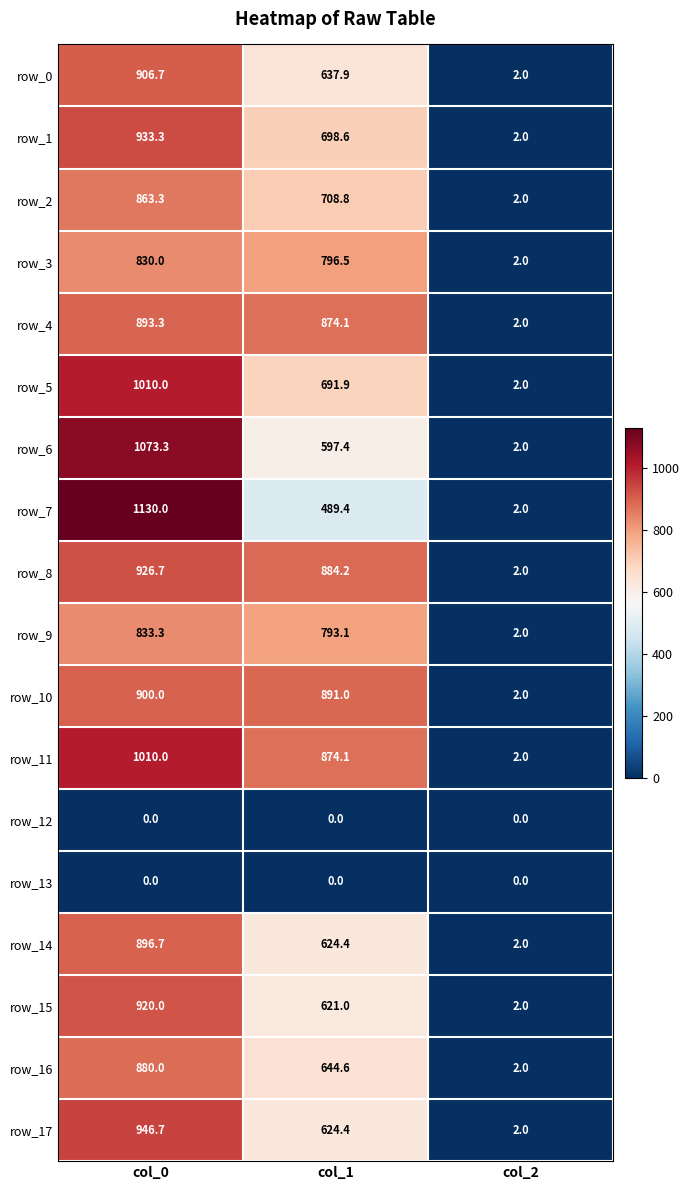

Where is row_6 nearest to the value 537?

col_1